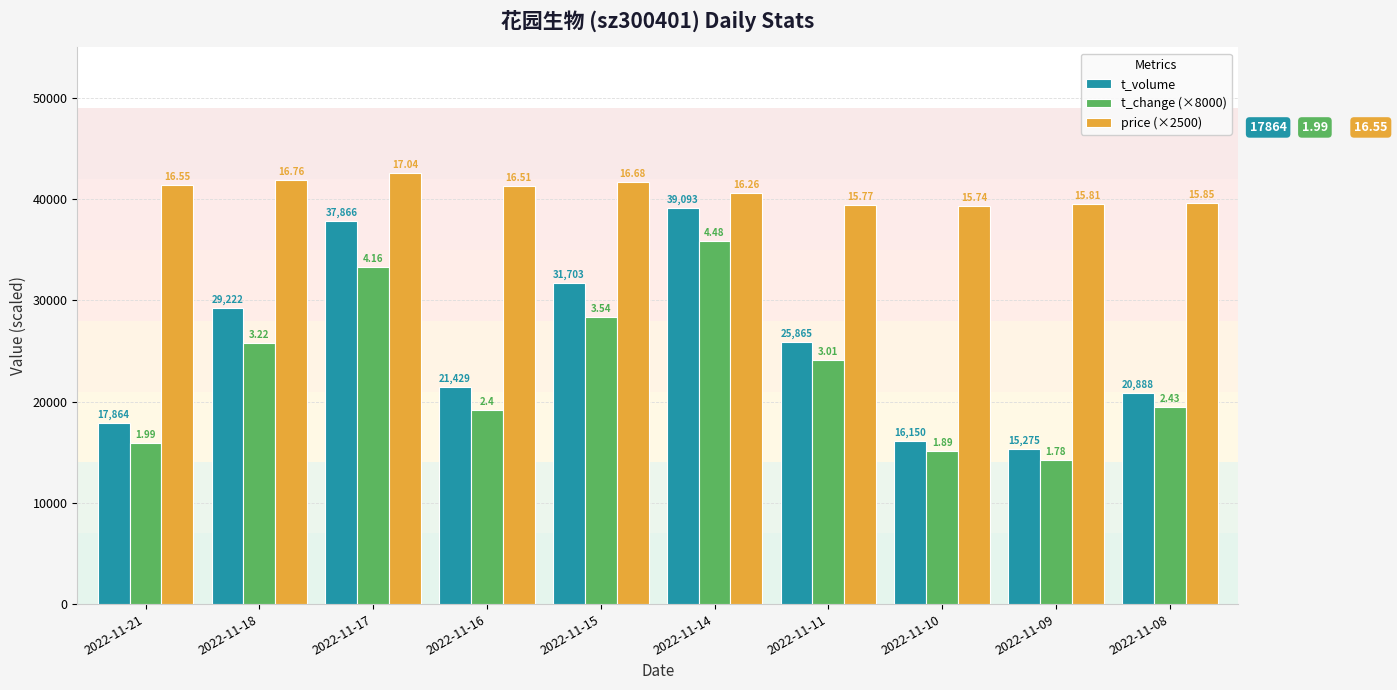

Does the chart contain stacked bars?

No